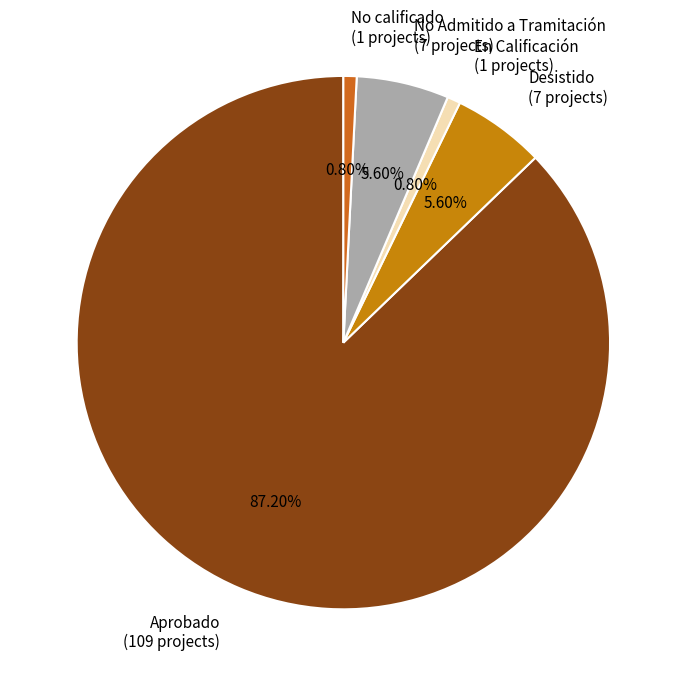

Is the sum of Desistido and No calificado greater than half?

No